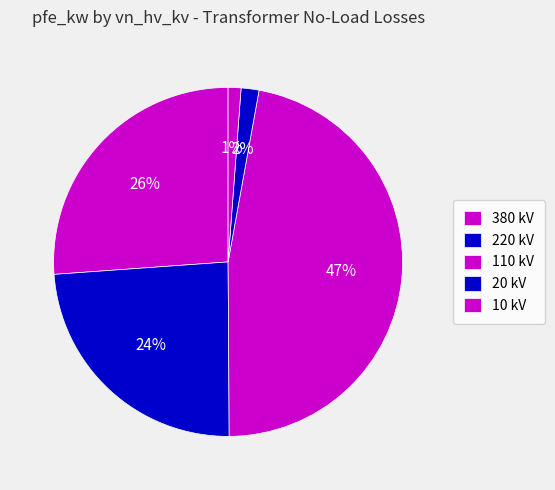

To the nearest percent, what is the average slice percentage?

20%